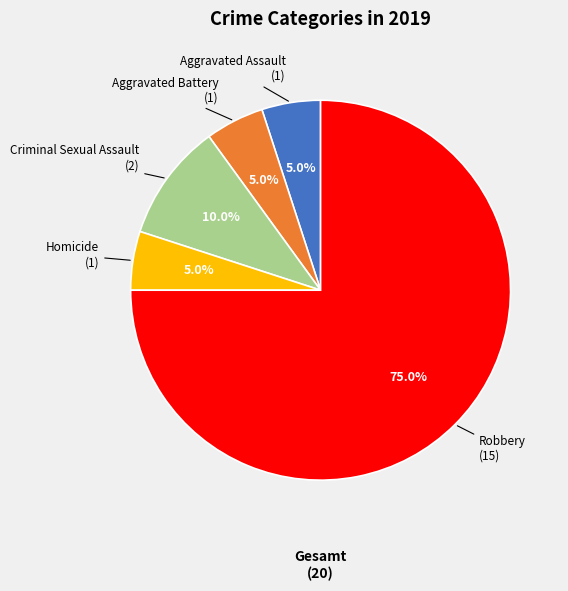

Is there a majority slice in this chart?

Yes